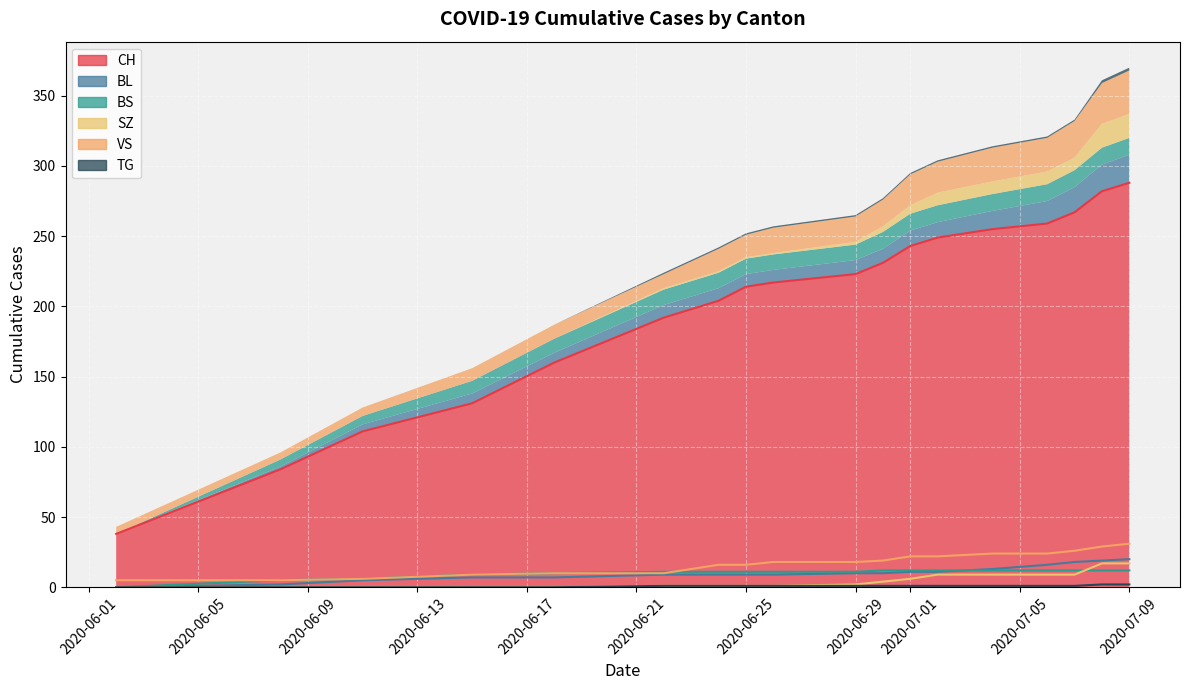

Rank the series at 2020-06-09 from highest to lowest value.

CH, BS, VS, BL, SZ, TG